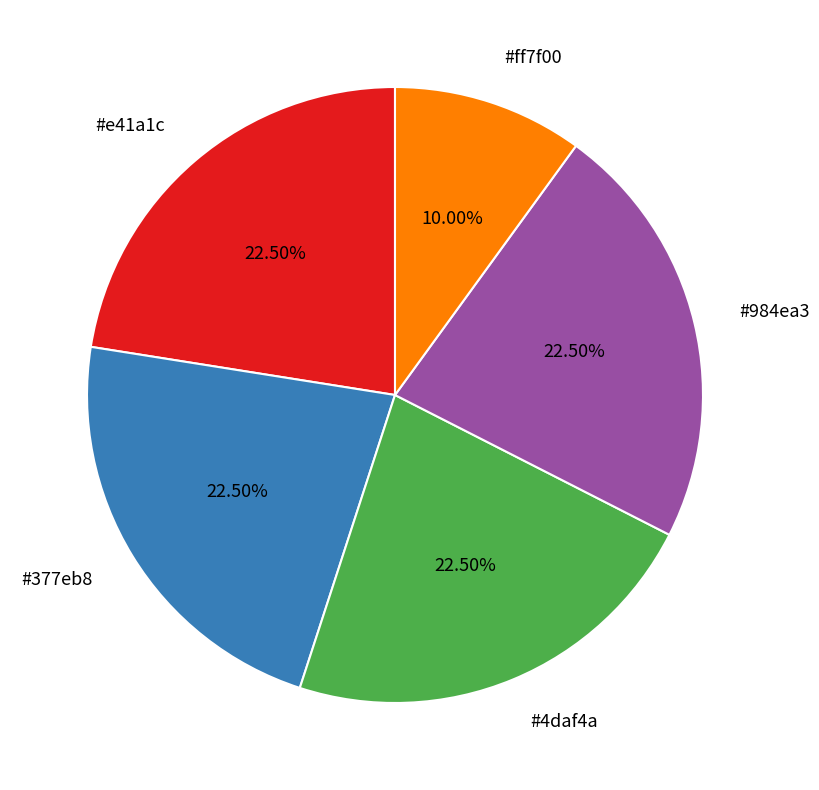

Does any single category account for the majority?

No